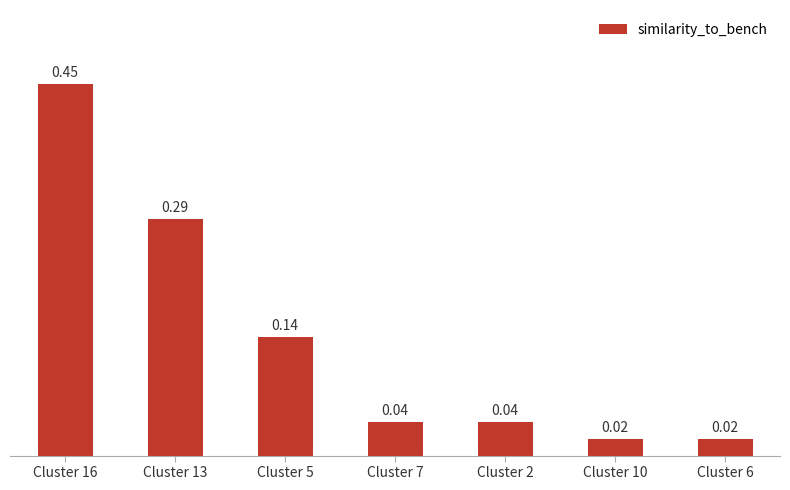

What position from the right is Cluster 13?

6